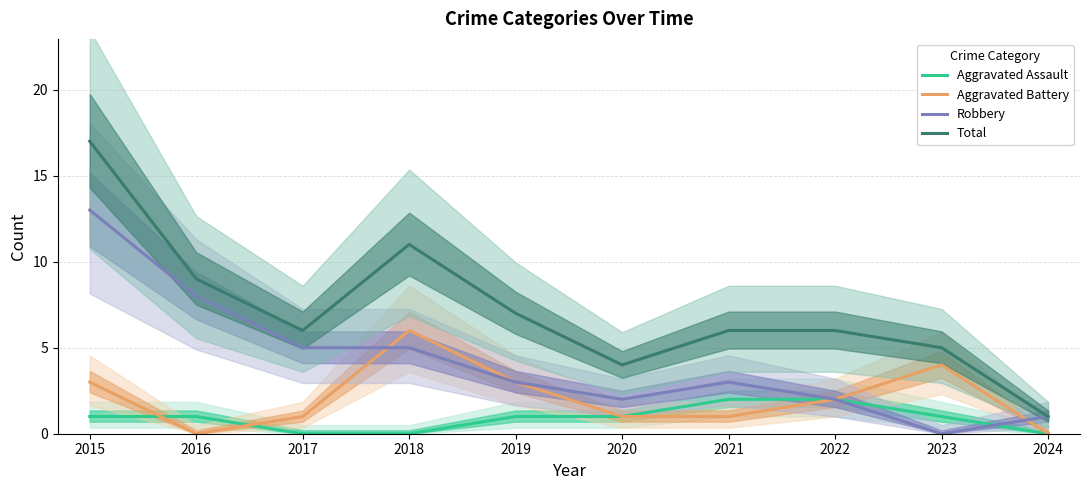

What are all the series names shown in the legend?

Aggravated Assault, Aggravated Battery, Robbery, Total